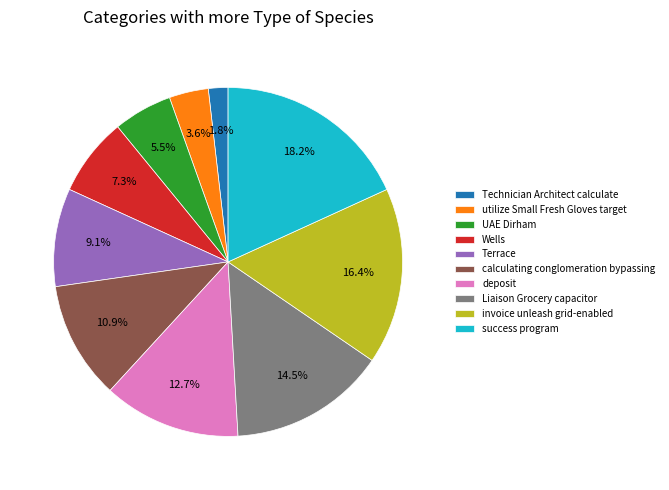

The utilize Small Fresh Gloves target slice represents 4% of the pie. True or false?

True